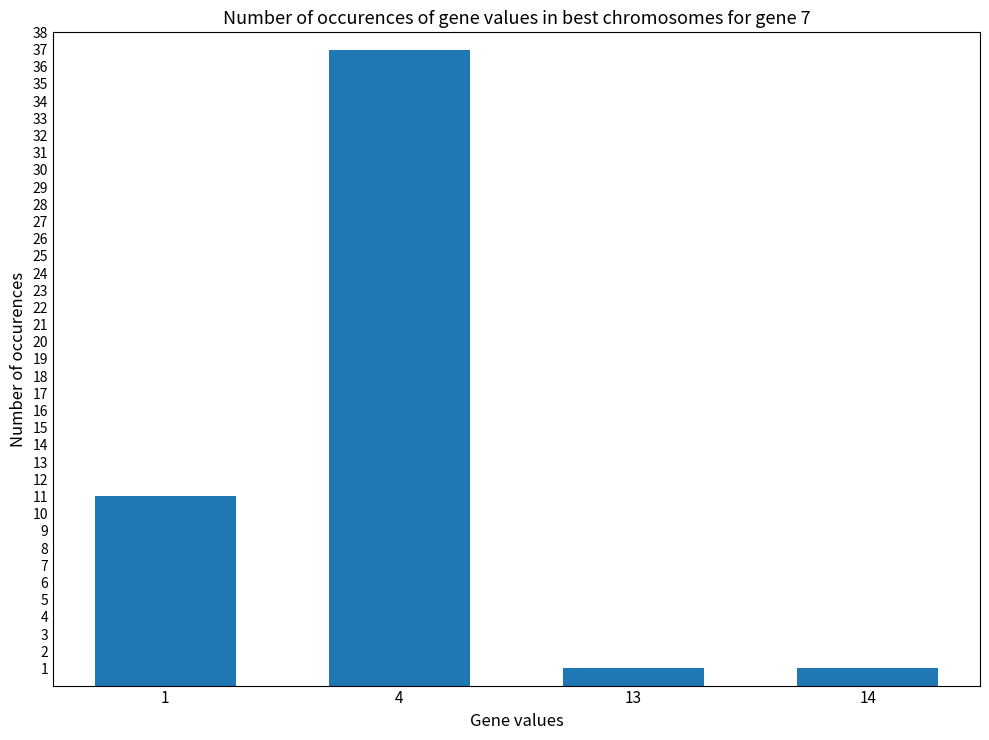

Which has a higher value, 4 or 13?

4